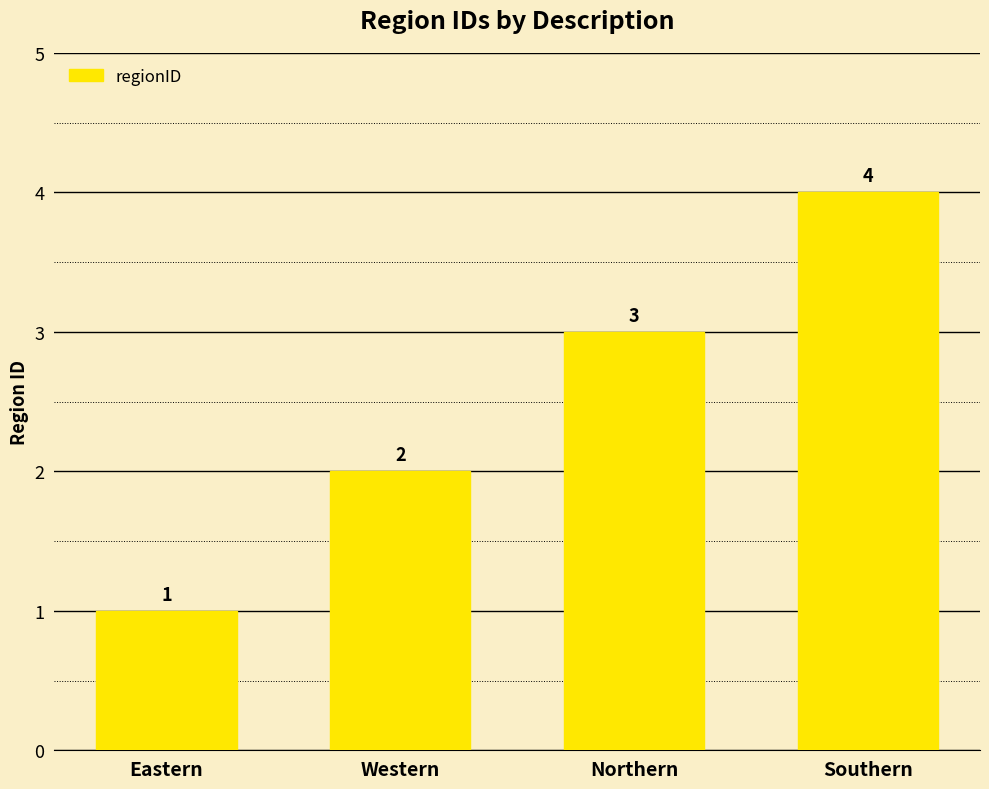

Count the values in the range 2 to 4.

3